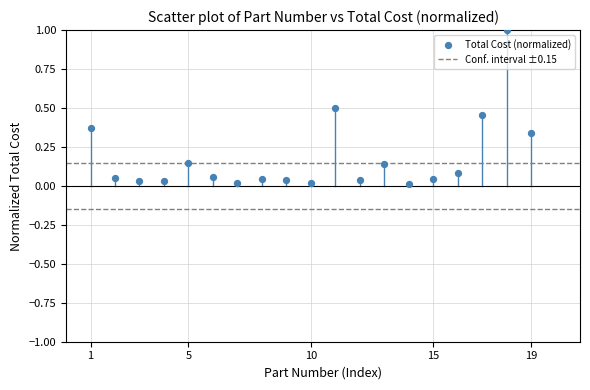

What is the range of Y values (max minus min)?

1.0